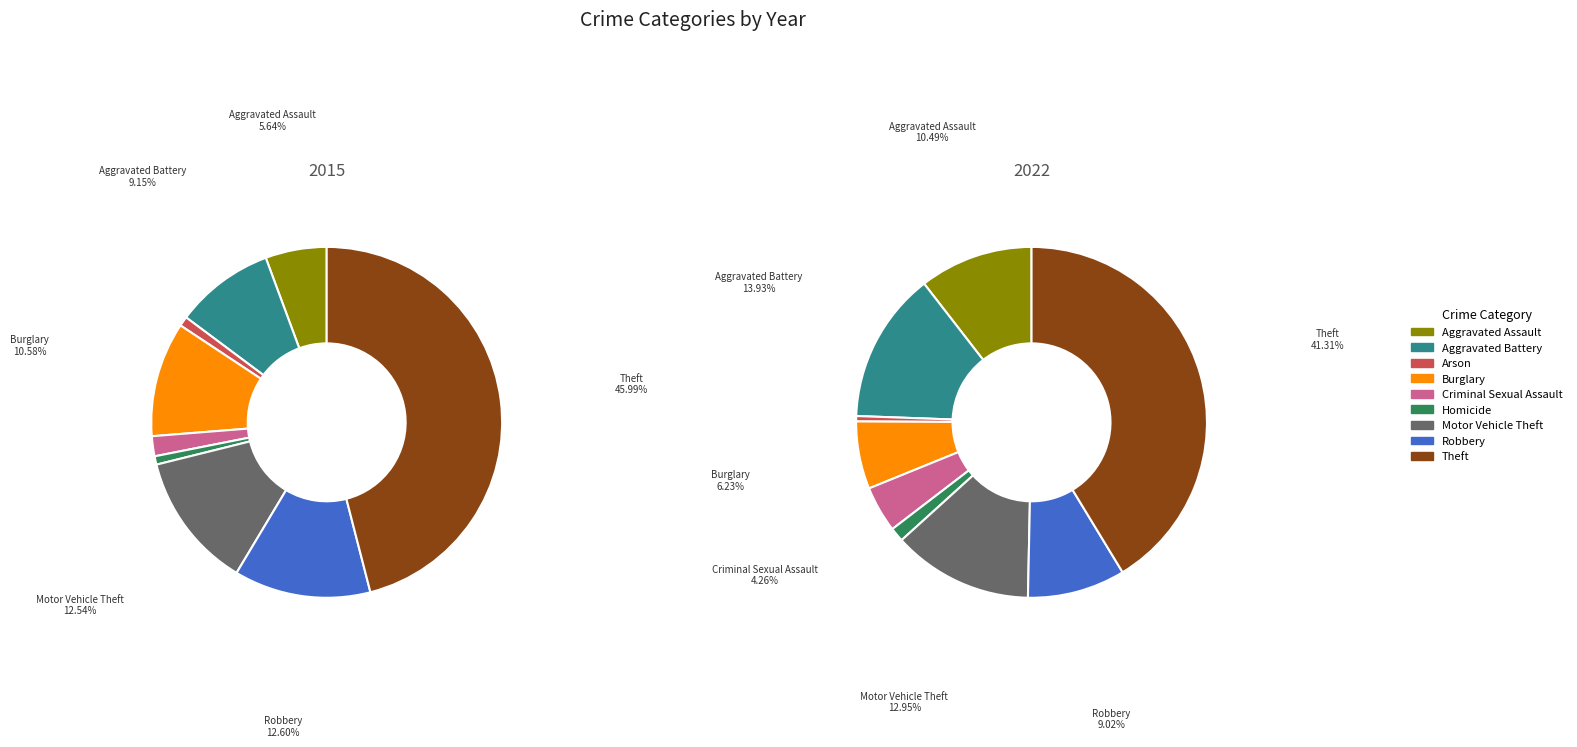

Is the sum of Criminal Sexual Assault and Burglary greater than half?

No